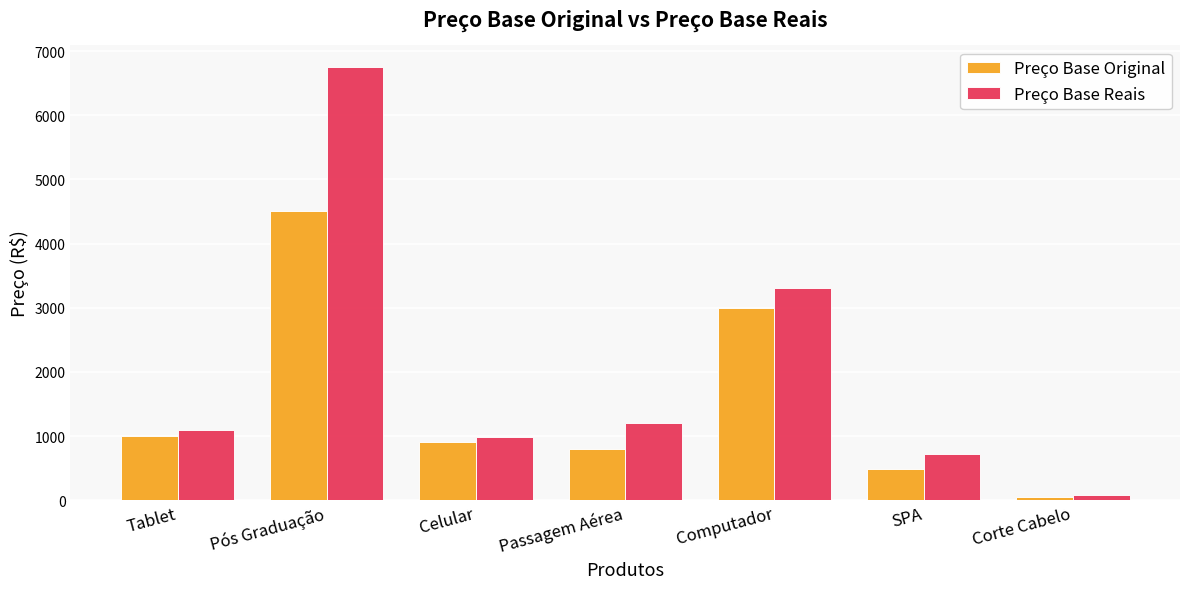

The value of Preço Base Reais at Celular is 1650.5. True or false?

False